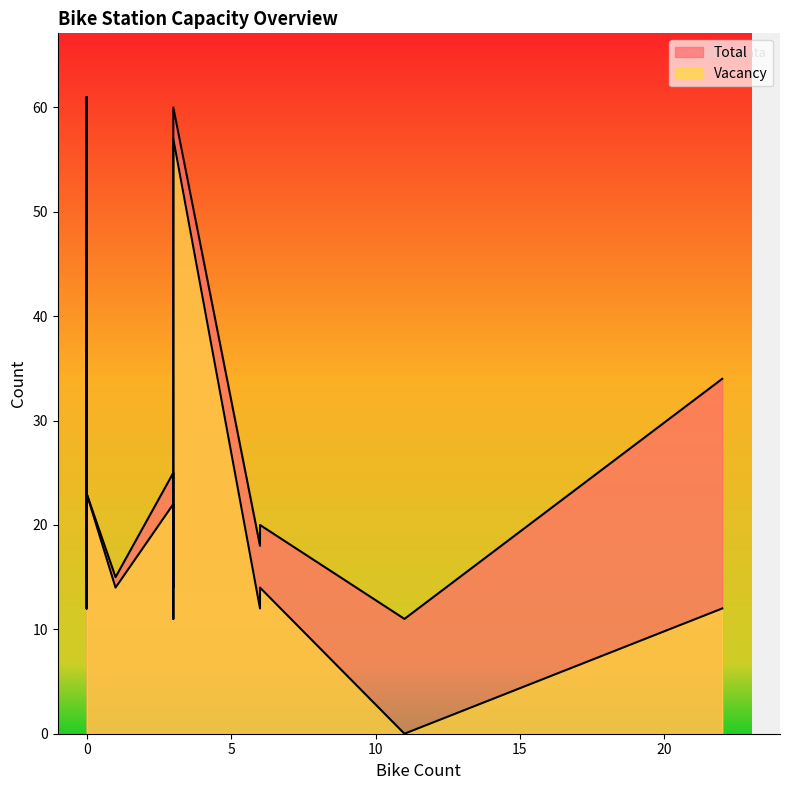

True or false: Total and Vacancy intersect in this chart.

False